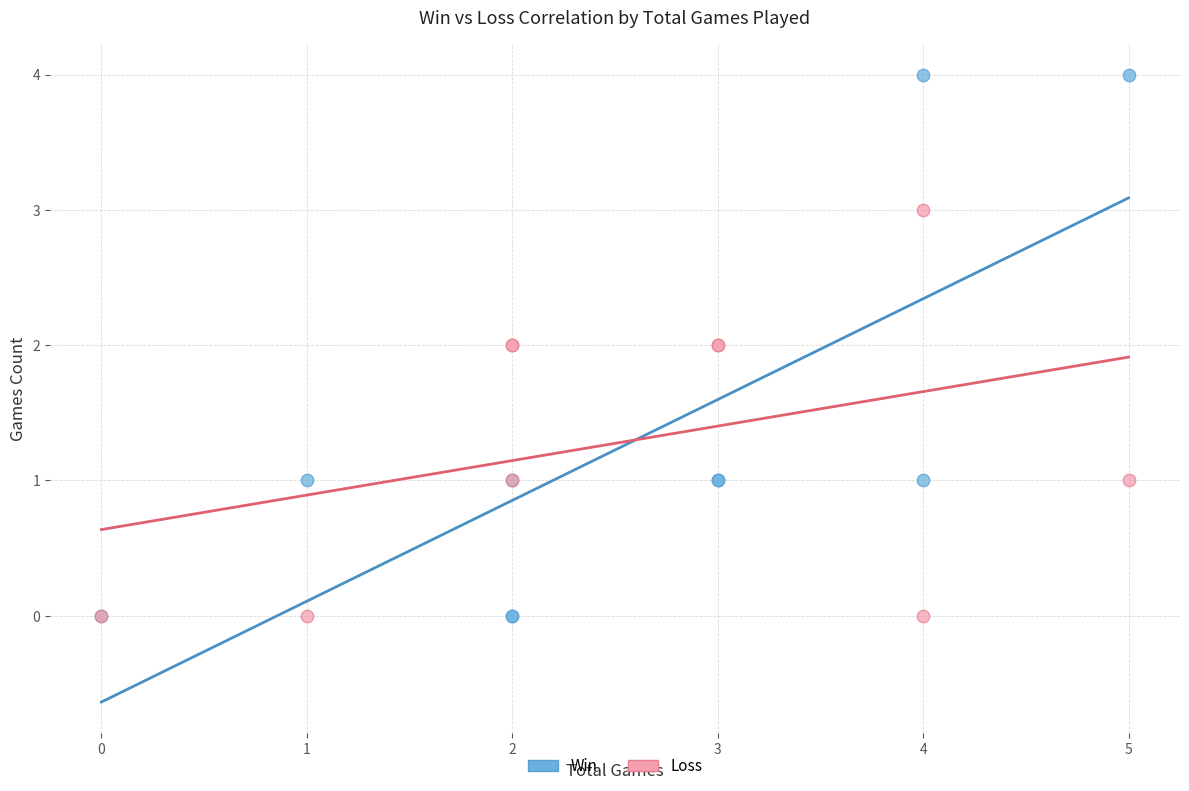

Which series has the largest Y range (max minus min)?

Win